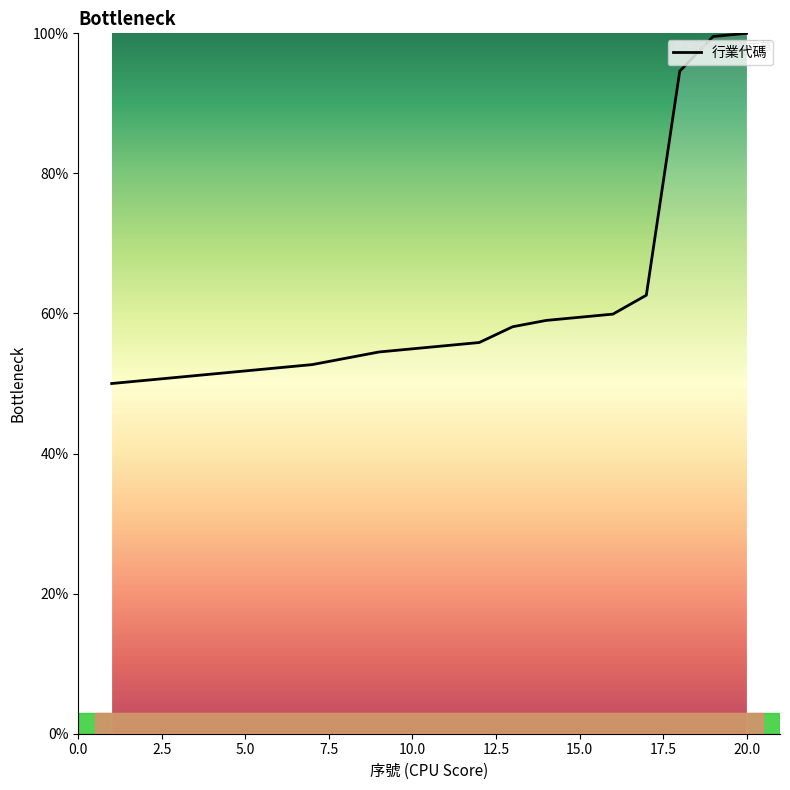

What is the smallest value displayed?

50.0